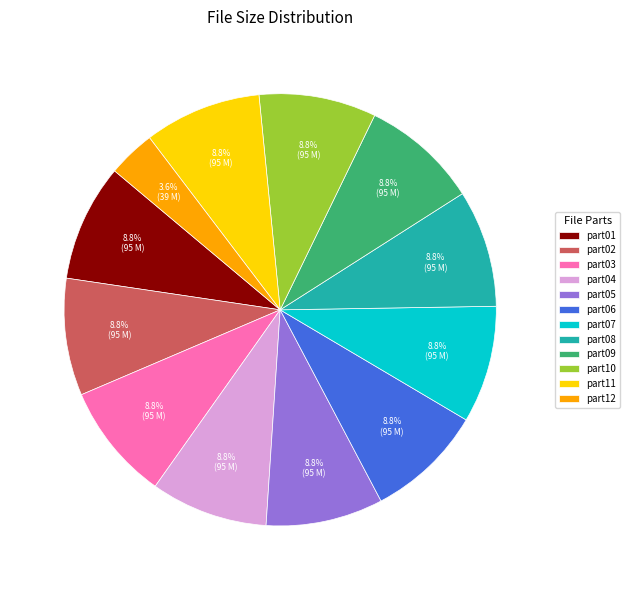

Count the number of slices in the pie.

12